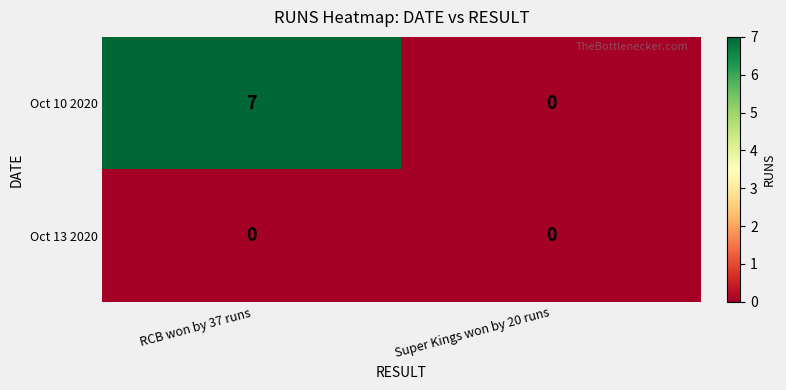

What is the total value across all series at RCB won by 37 runs?

7